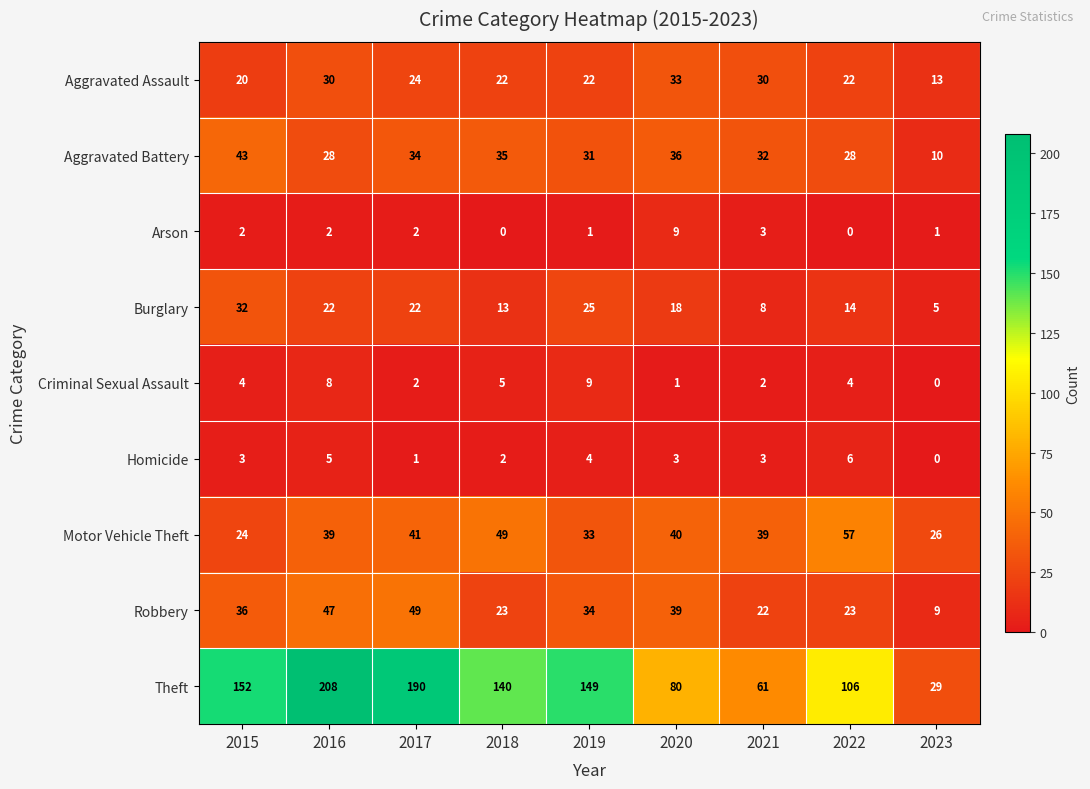

At which category is the sum across all series the highest?

2016